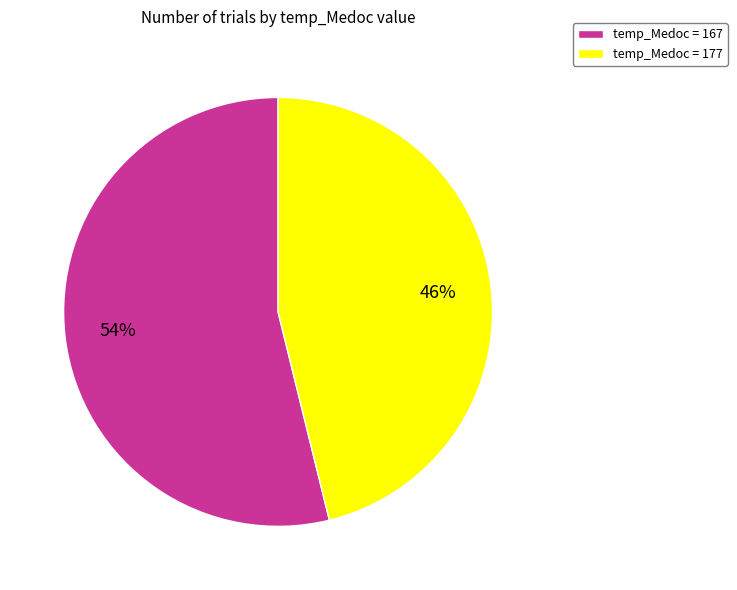

True or false: temp_Medoc = 177 accounts for 38% of the total.

False